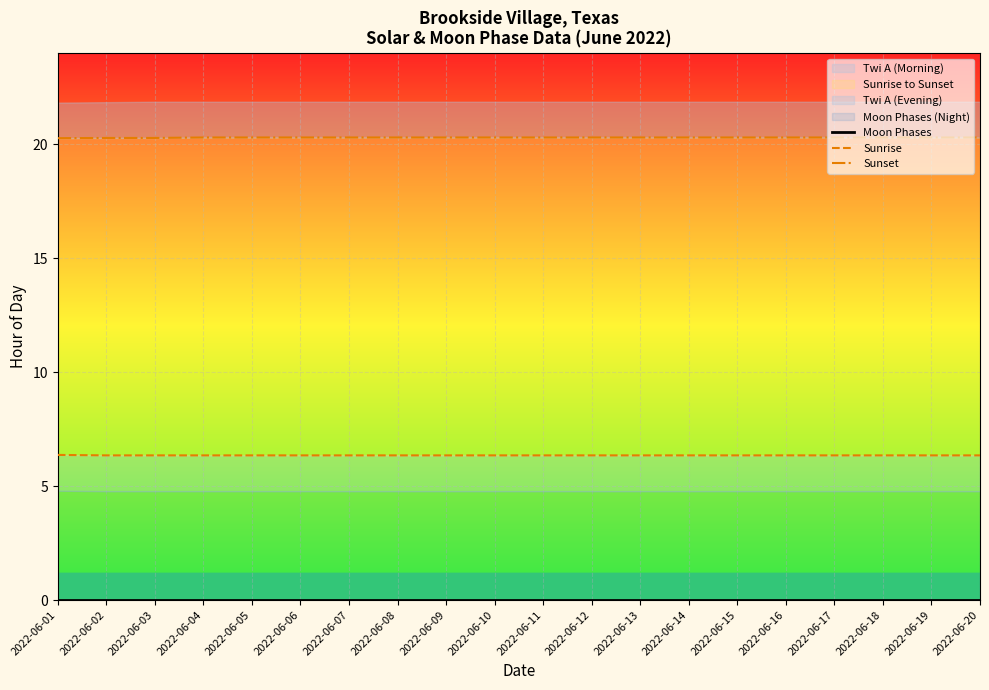

What is the total value across all series at 2022-06-05?

26.6